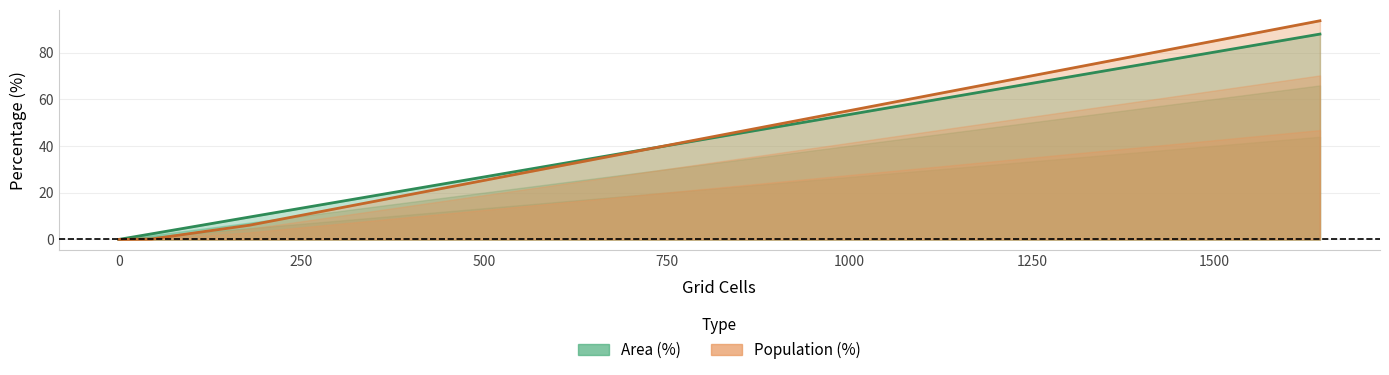

Rank the series by their maximum value, from lowest to highest.

Area (%) line, Population (%) line